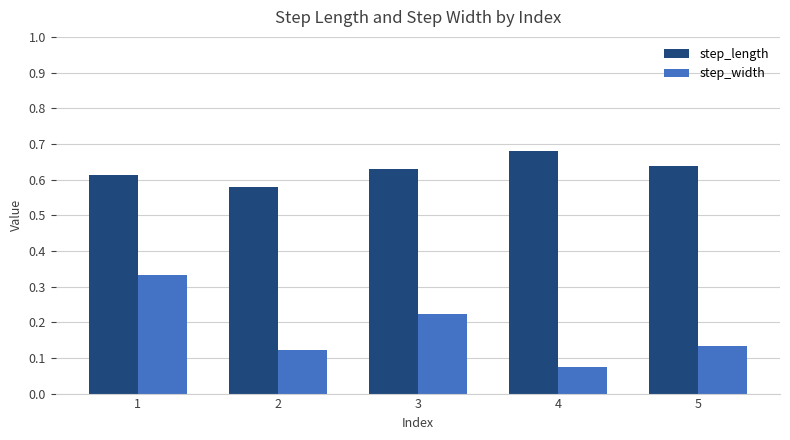

Which category has the lowest value in the step_width series?

4